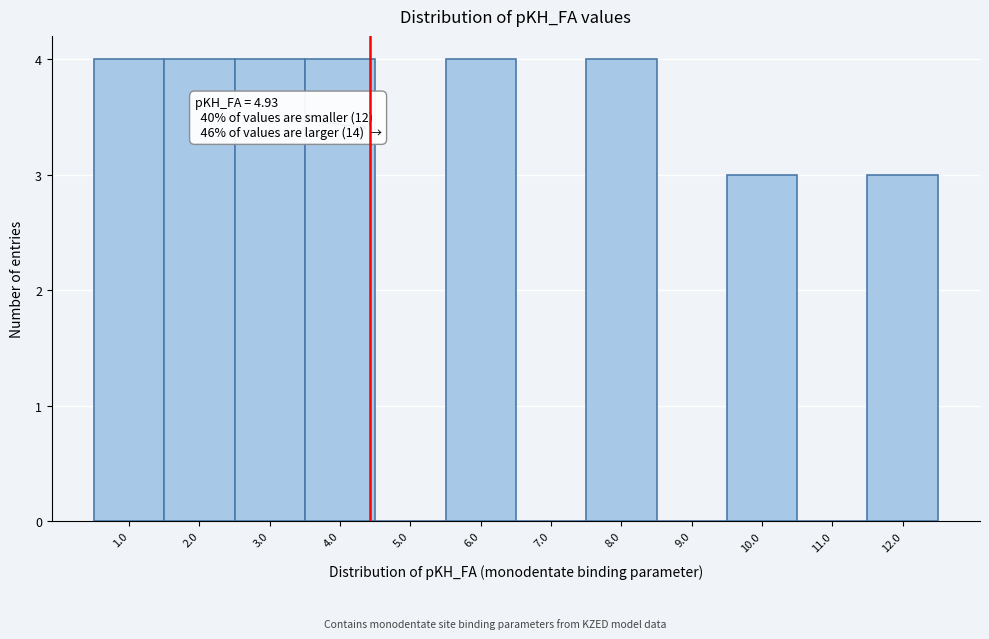

Reading left to right, what are all the values shown in this chart?

1.0=4	2.0=4	3.0=4	4.0=4	5.0=0	6.0=4	7.0=0	8.0=4	9.0=0	10.0=3	11.0=0	12.0=3